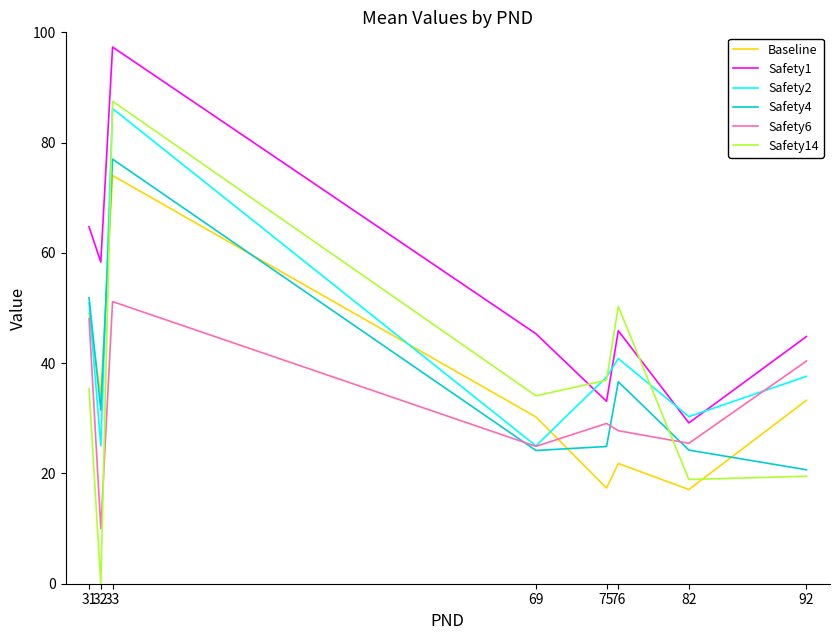

Count the number of categories in the chart.

8